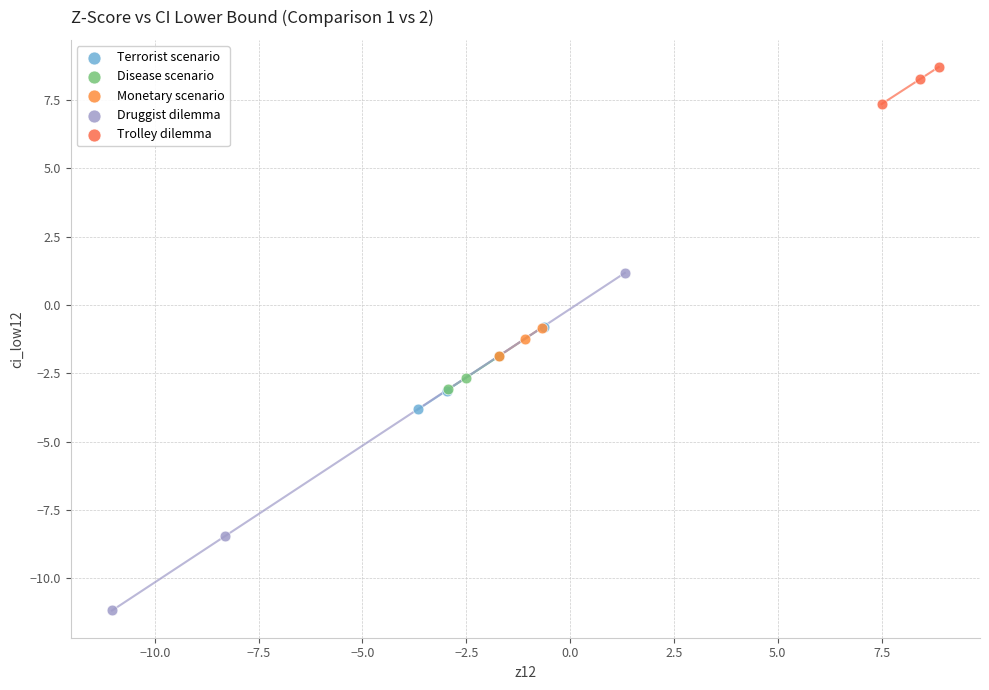

Which series contains the highest Y value?

Trolley dilemma